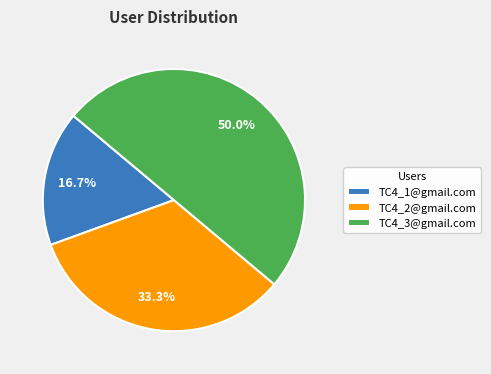

What percentage do TC4_1@gmail.com and TC4_2@gmail.com together represent?

50.0%